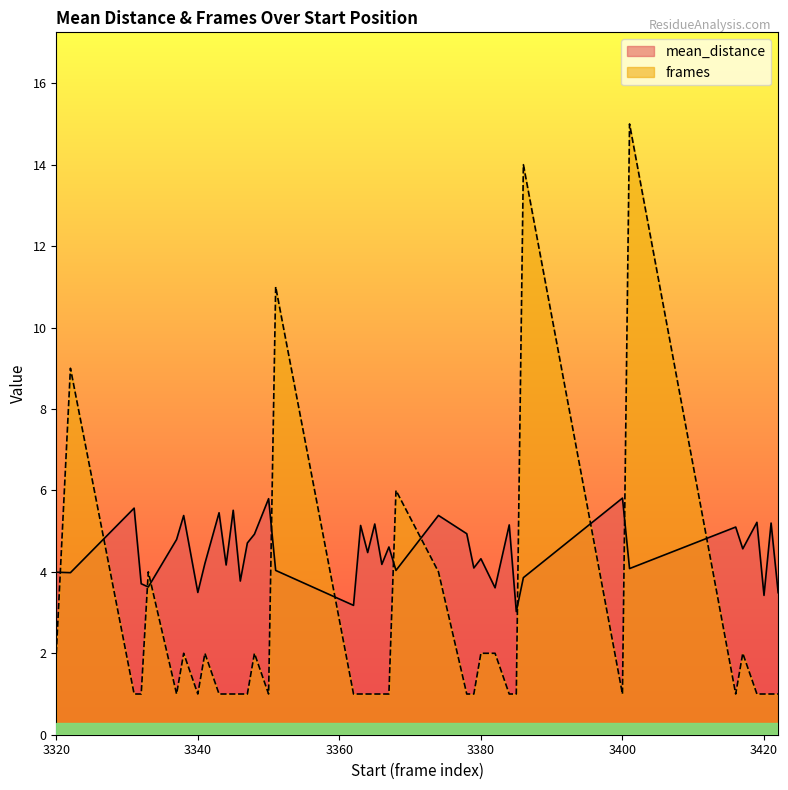

What is the sum of all frames values?

103.0